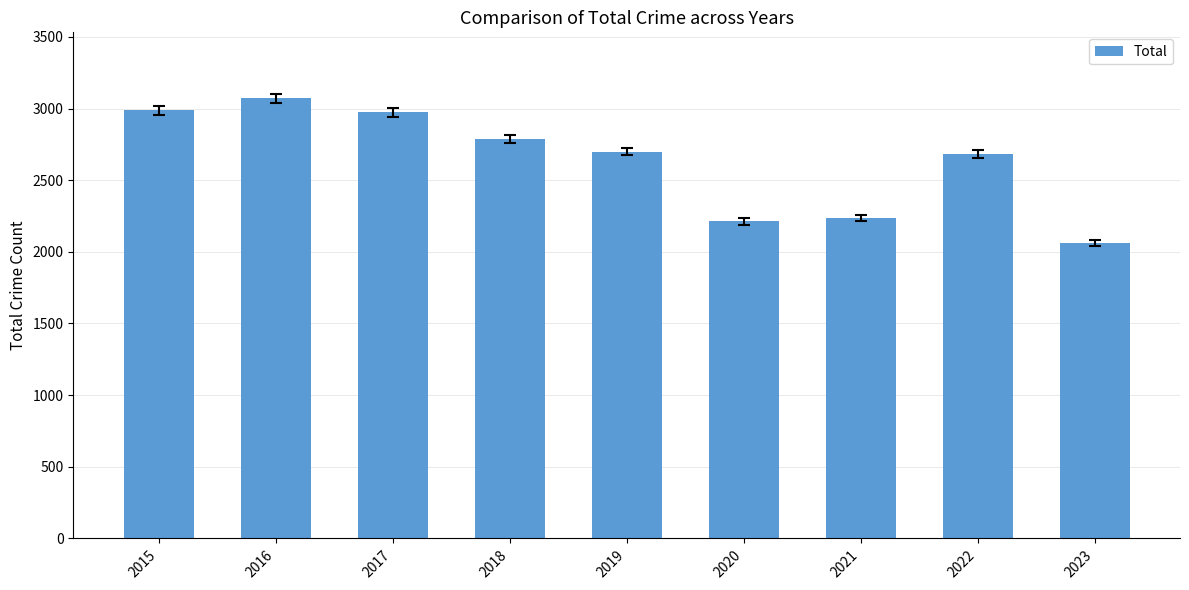

What is the value of the 7th bar from the left?

2237